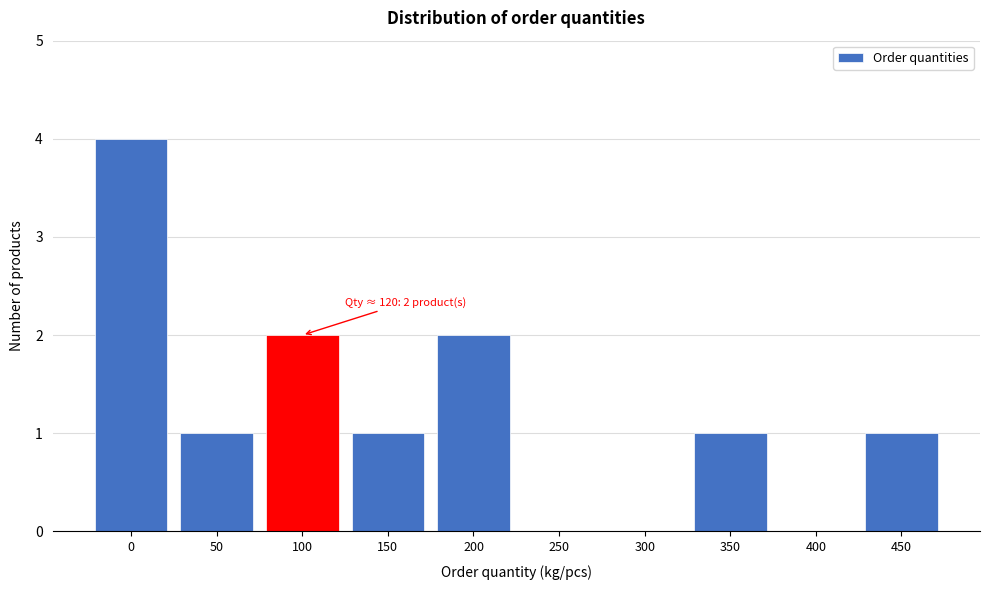

Reading right to left, extract all data points from this chart.

450=1	400=0	350=1	300=0	250=0	200=2	150=1	100=2	50=1	0=4